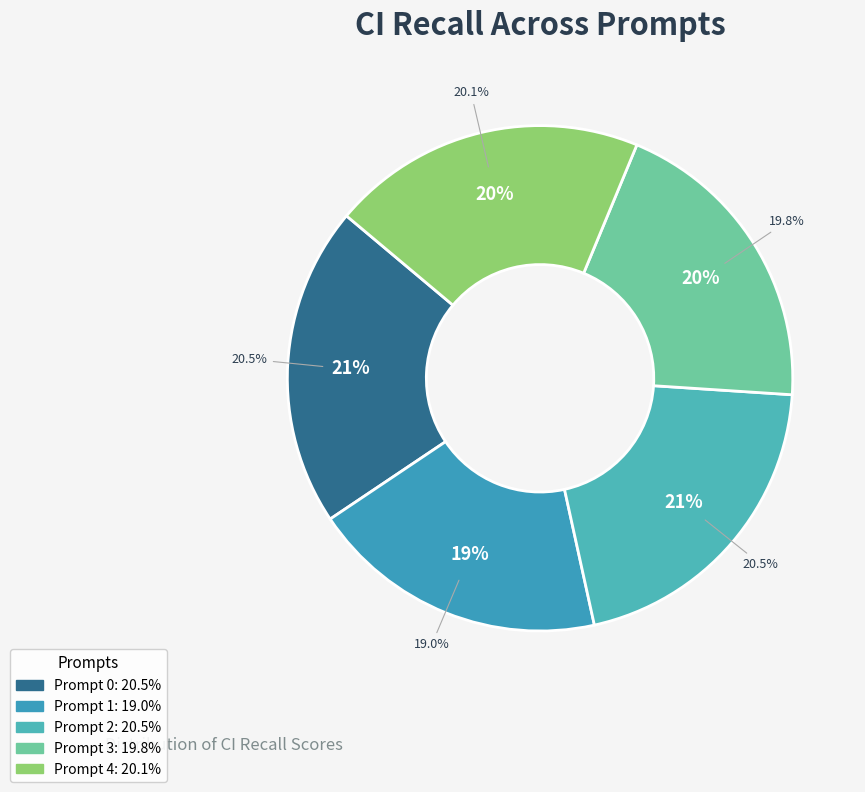

To the nearest percent, what portion does Prompt 2 represent?

21%